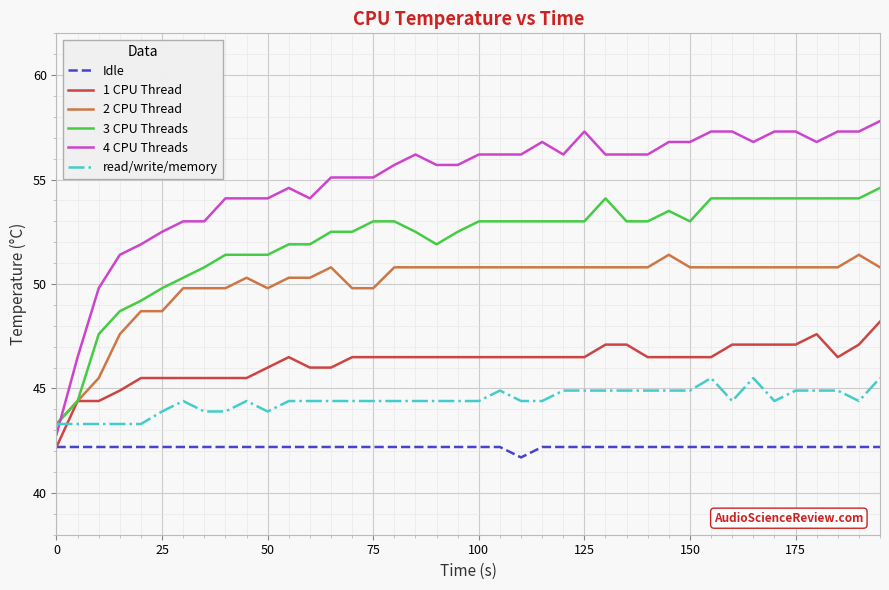

How many values in the 4 CPU Threads series are below 56?

19